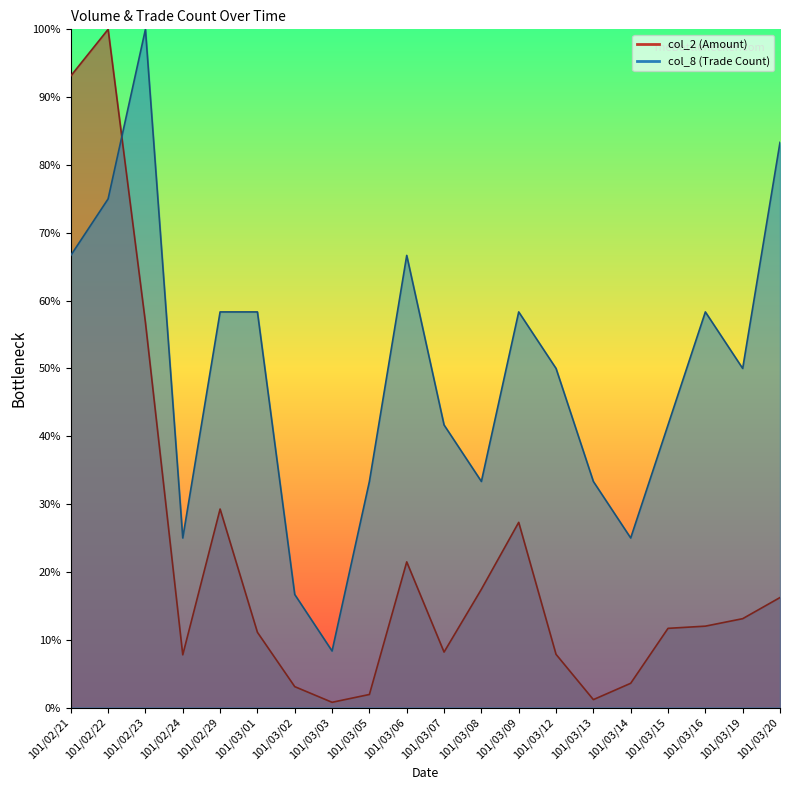

The value of col_8 at 101/03/19 is 16.4. True or false?

False